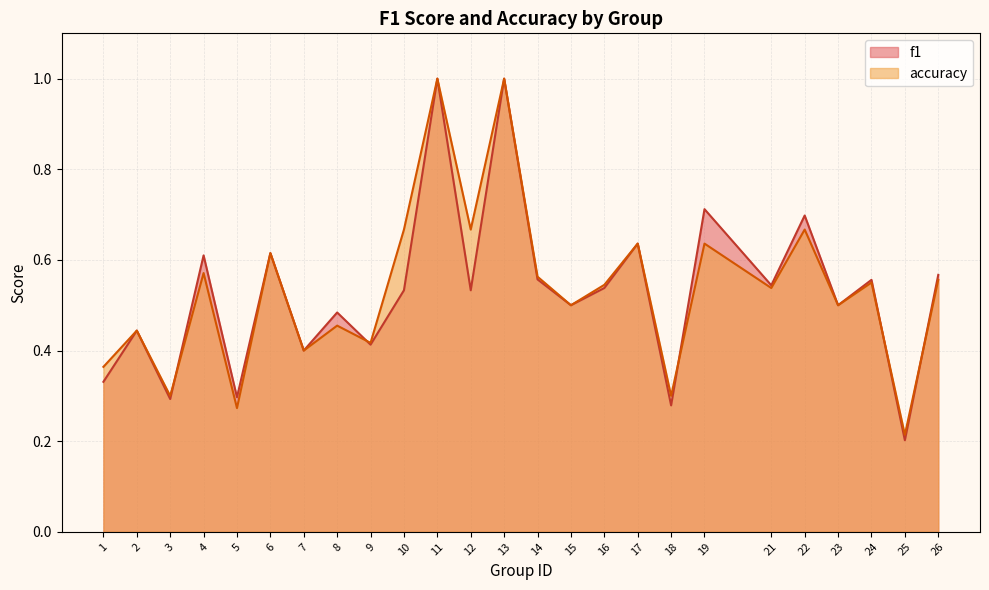

Between 12 and 1, which is larger?

12